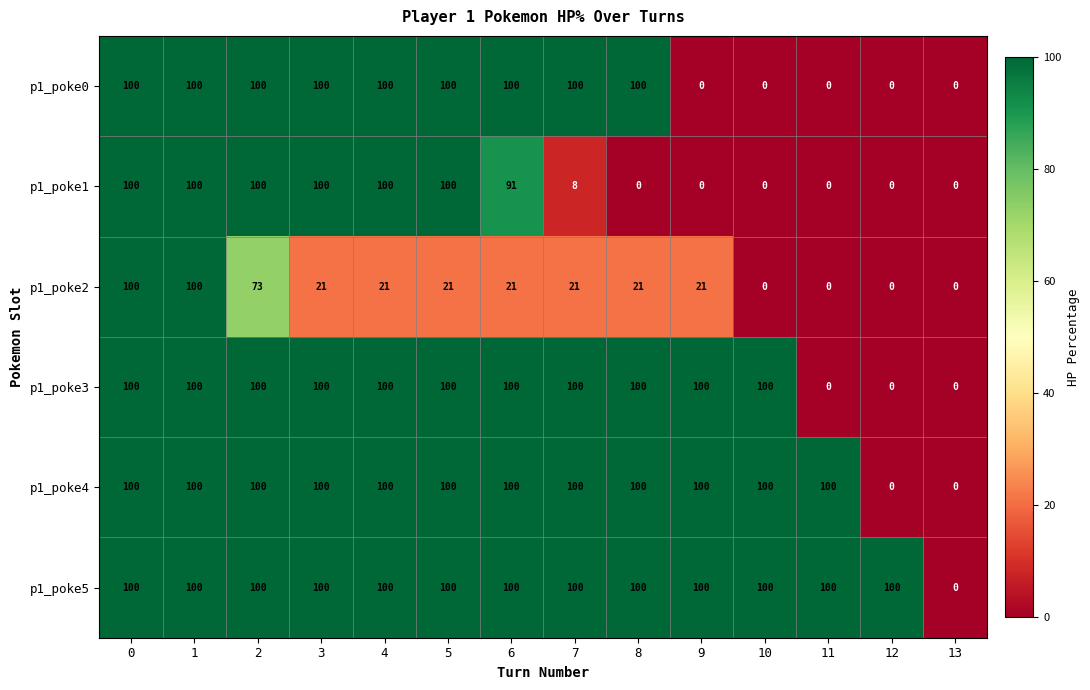

True or false: p1_poke5 has a value of 33 at 10.

False